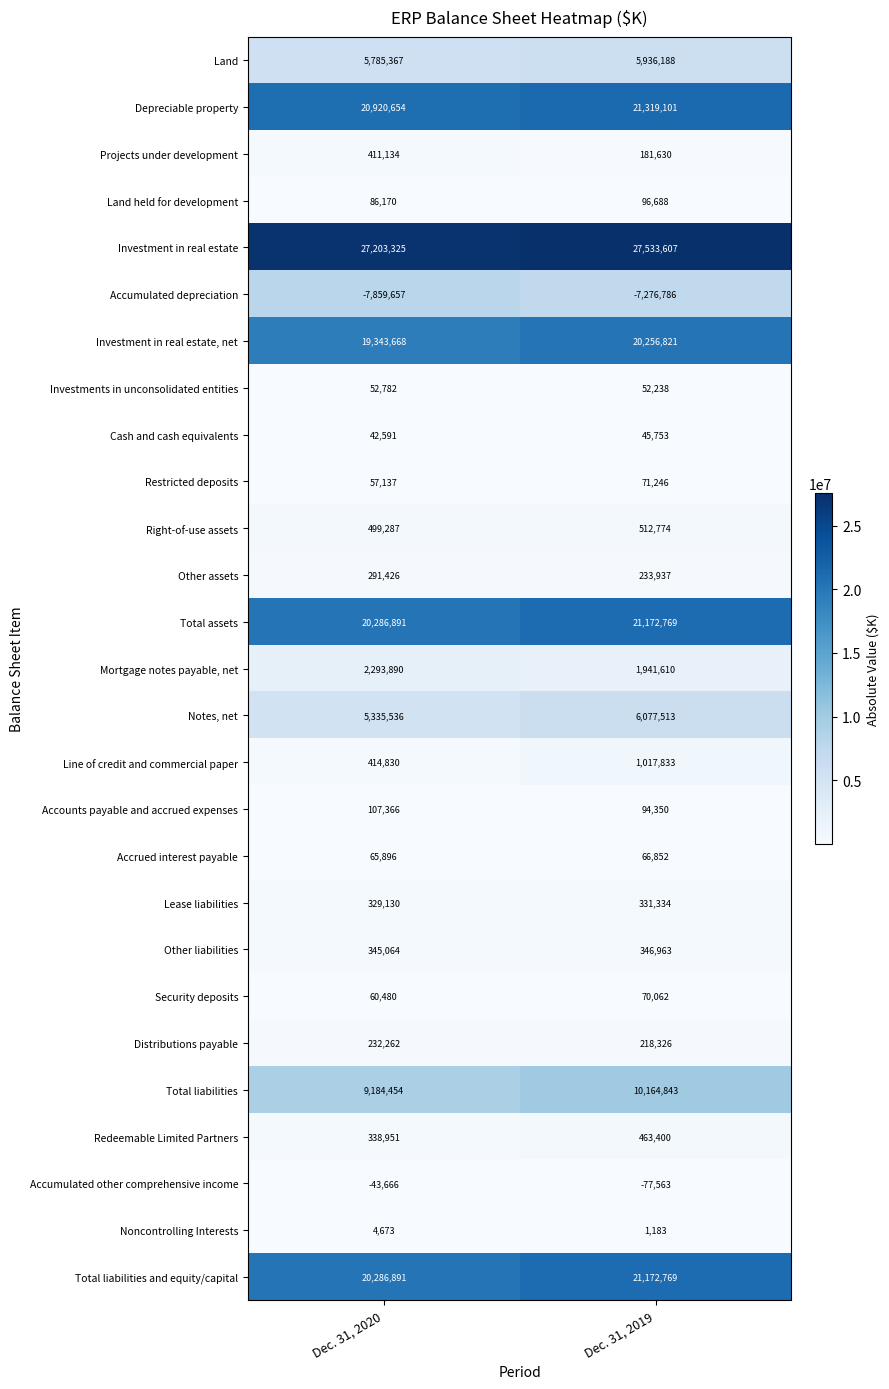

What is the sum of all Total assets values?

41459660